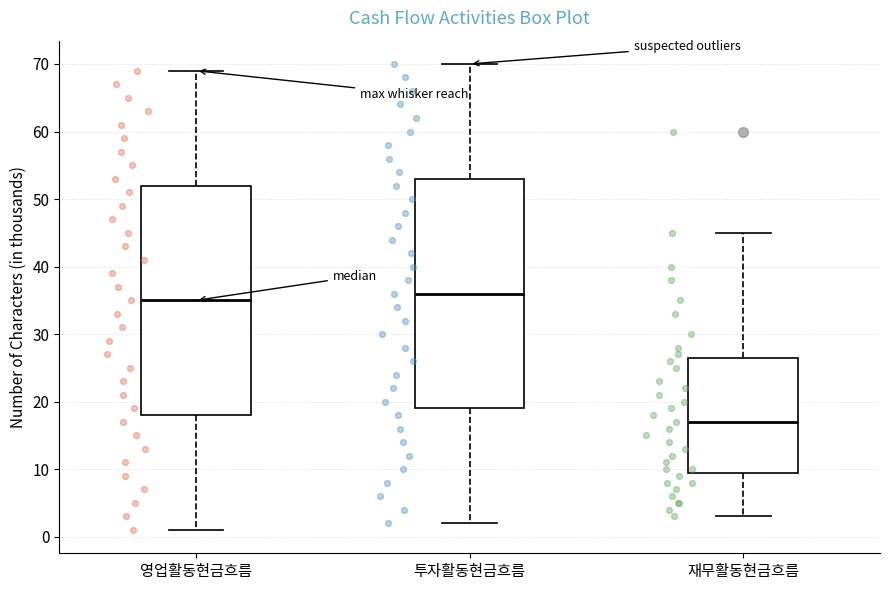

Reading left to right, read every box against the y-axis: the position of its median line, the range the box covers, and the ends of its whiskers. The values are not printed on the chart, so give them approximately, as read against the axis.

영업활동현금흐름: median 35, box 18 to 52, whiskers 1 to 69
투자활동현금흐름: median 36, box 19 to 53, whiskers 2 to 70
재무활동현금흐름: median 17, box 10 to 27, whiskers 3 to 45